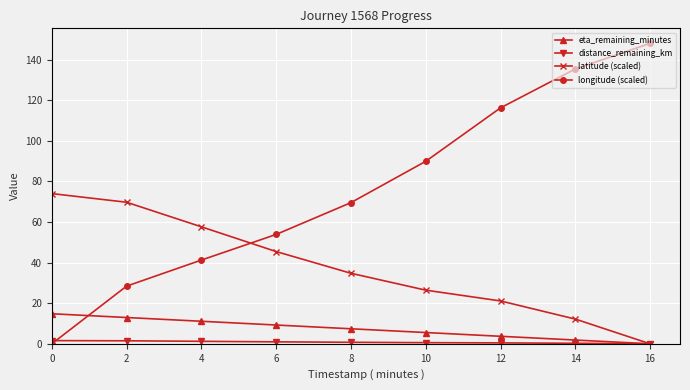

What is the spread (max minus min) of values at 2?

68.2